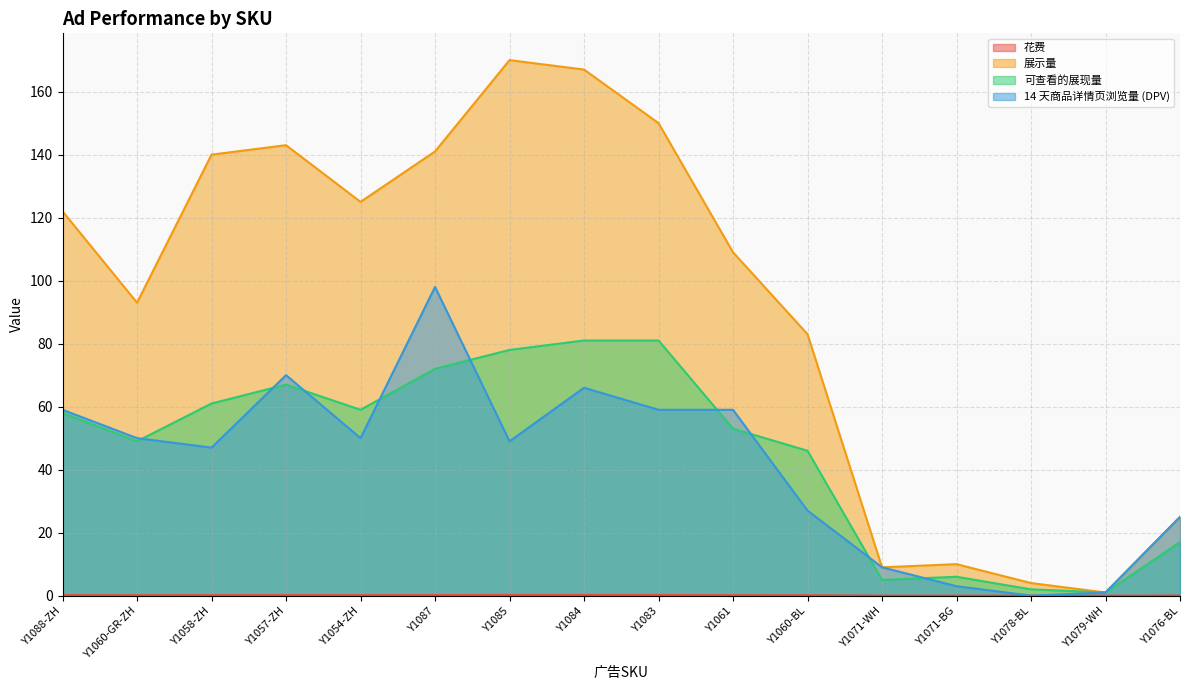

How many interior local valleys does the 可查看的展现量 series have?

4